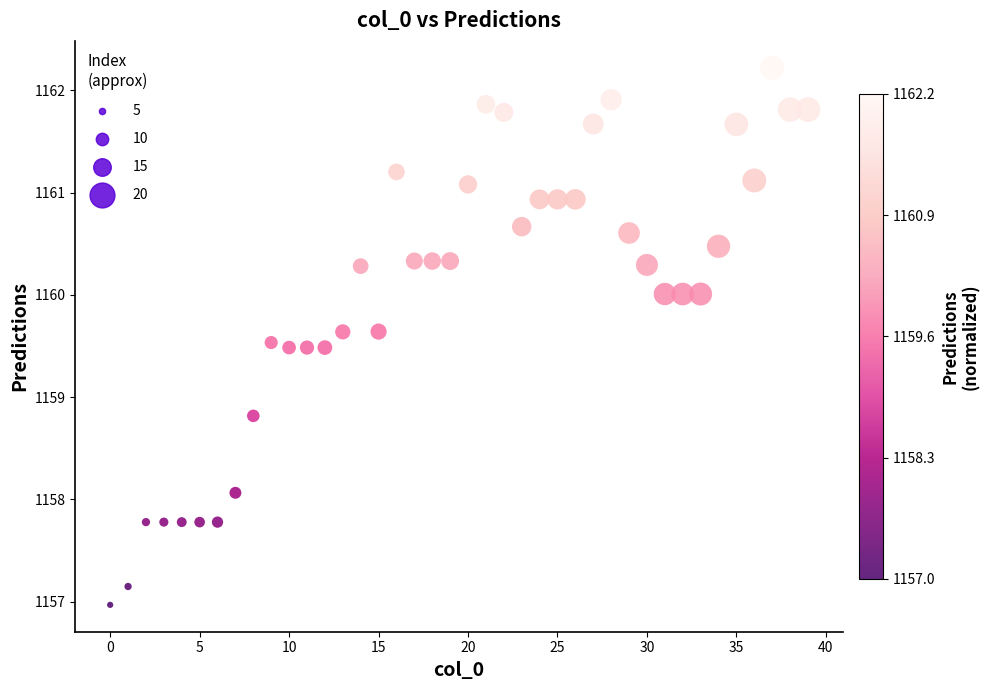

What Y value in the scatter plot is closest to 1159?

1158.8